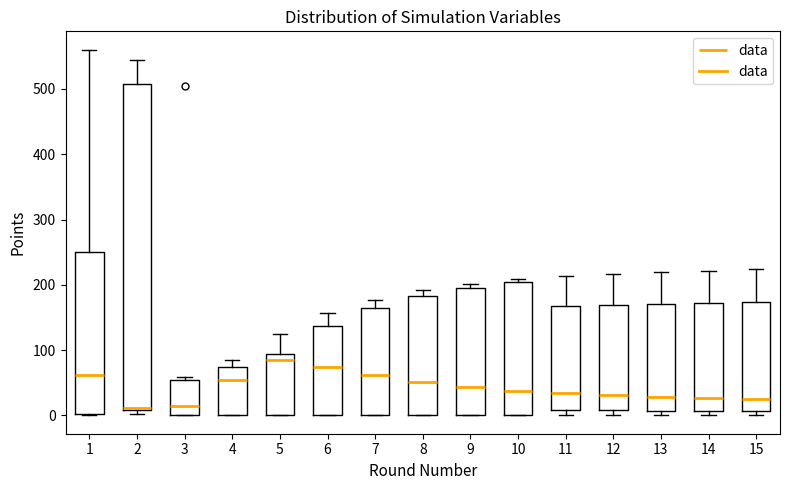

Comparing the boxes themselves (not the whiskers), which one is the tallest?

2